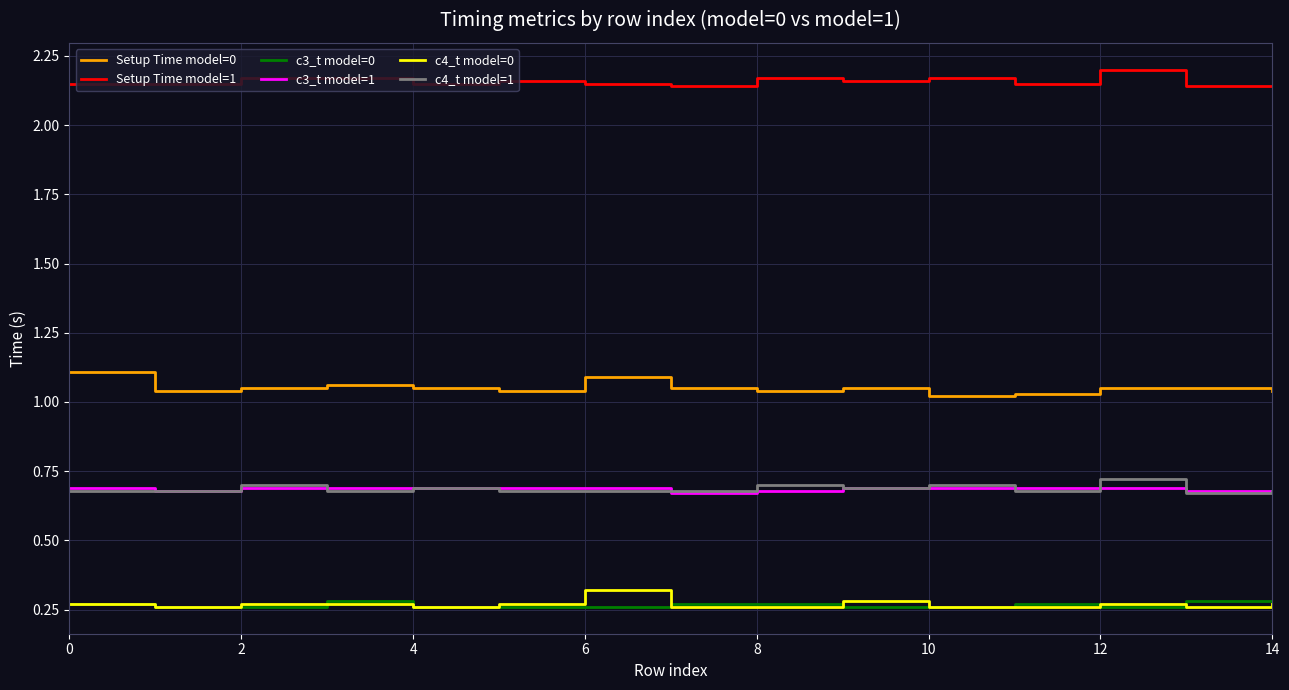

True or false: Setup Time model=1 and c4_t model=0 intersect in this chart.

False